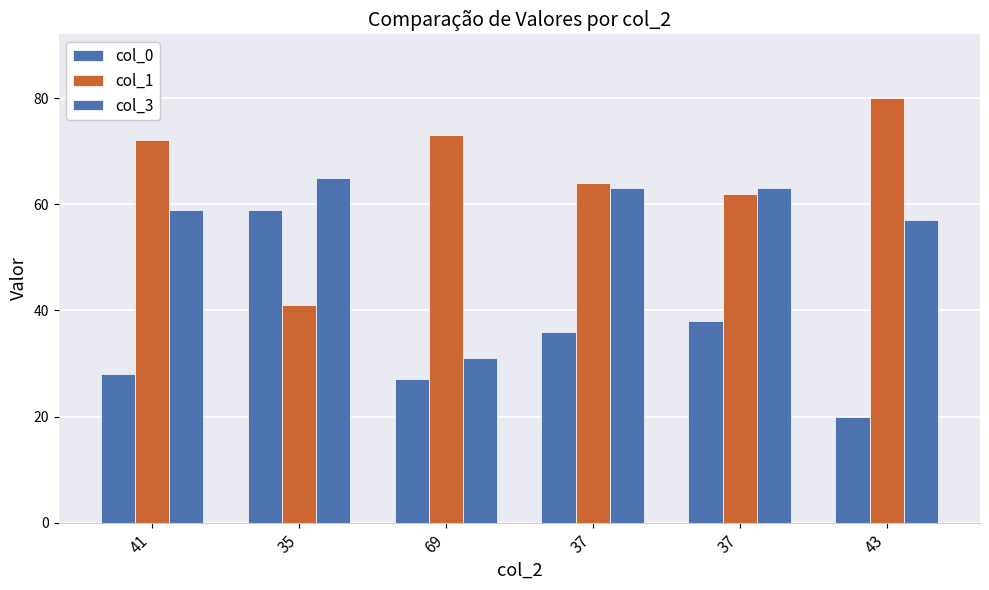

How many groups of bars are there?

6